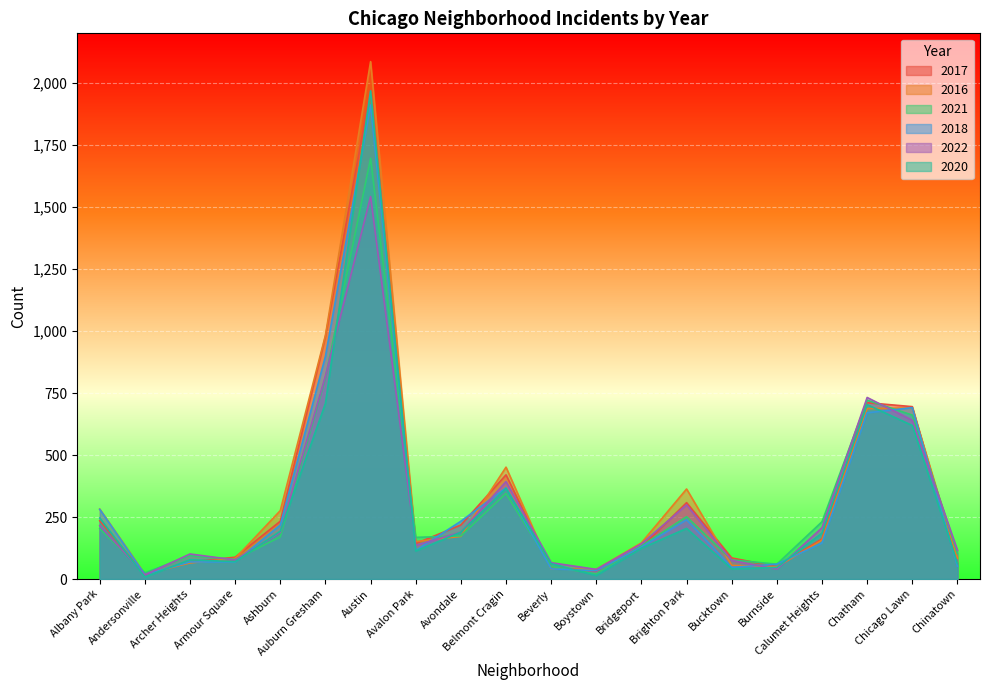

What is the label of the 11th point from the left?

Beverly